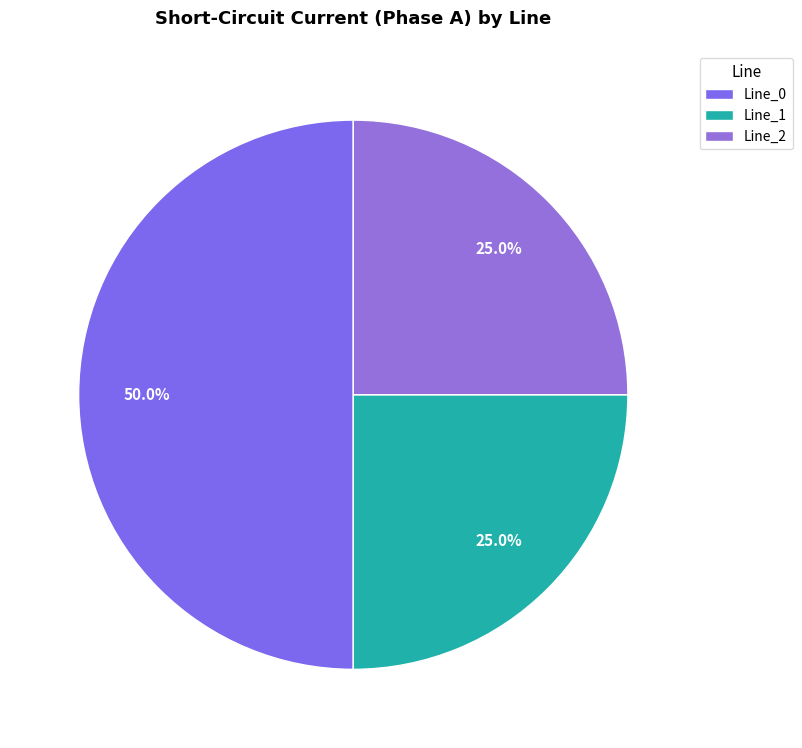

What percentage is the Line_0 slice, to the nearest percent?

50%